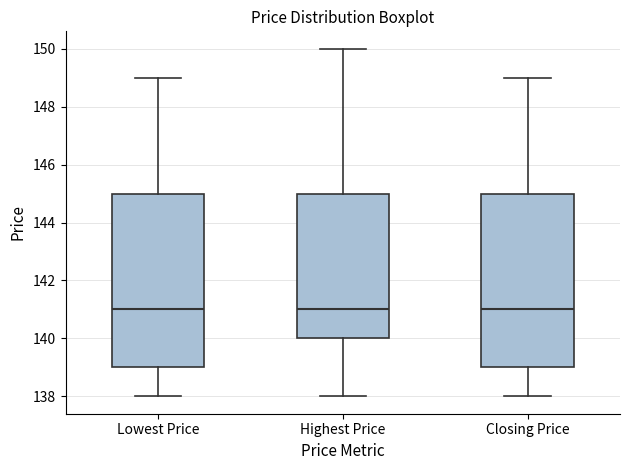

Reading left to right, transcribe this box plot: for each box, give where its median line is, the range the box spans, and where its two whiskers end, as read against the y-axis. The values are not printed on the chart, so give them approximately, as read against the axis.

Lowest Price: median 141, box 139 to 145, whiskers 138 to 149
Highest Price: median 141, box 140 to 145, whiskers 138 to 150
Closing Price: median 141, box 139 to 145, whiskers 138 to 149